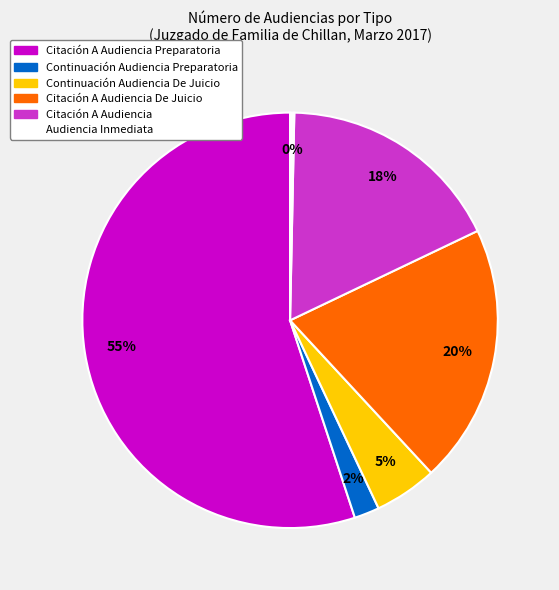

Approximately how many times larger is the value at Continuación Audiencia Preparatoria compared to Continuación Audiencia De Juicio?

0.4